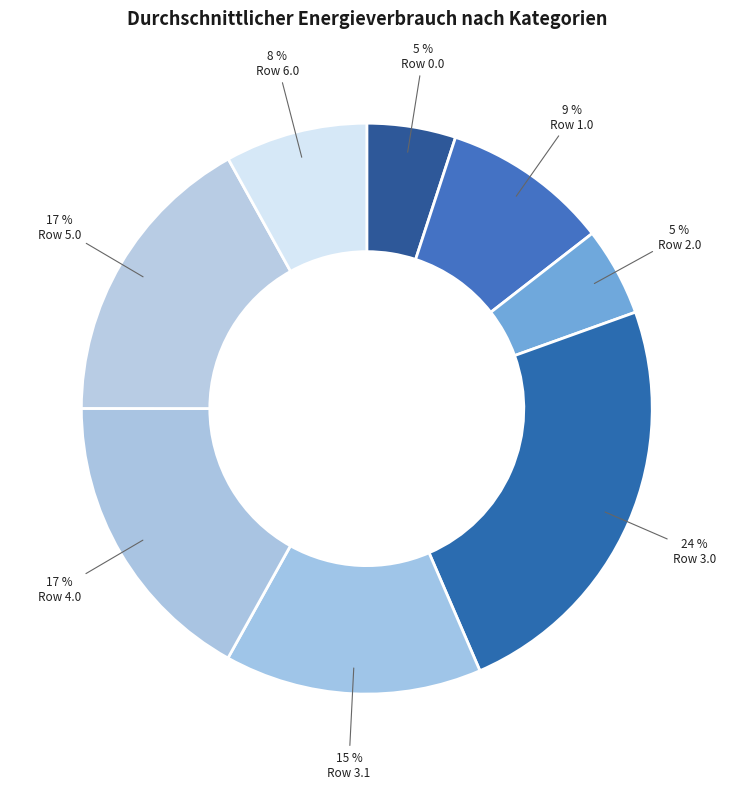

Is there any slice that represents more than half of the pie?

No